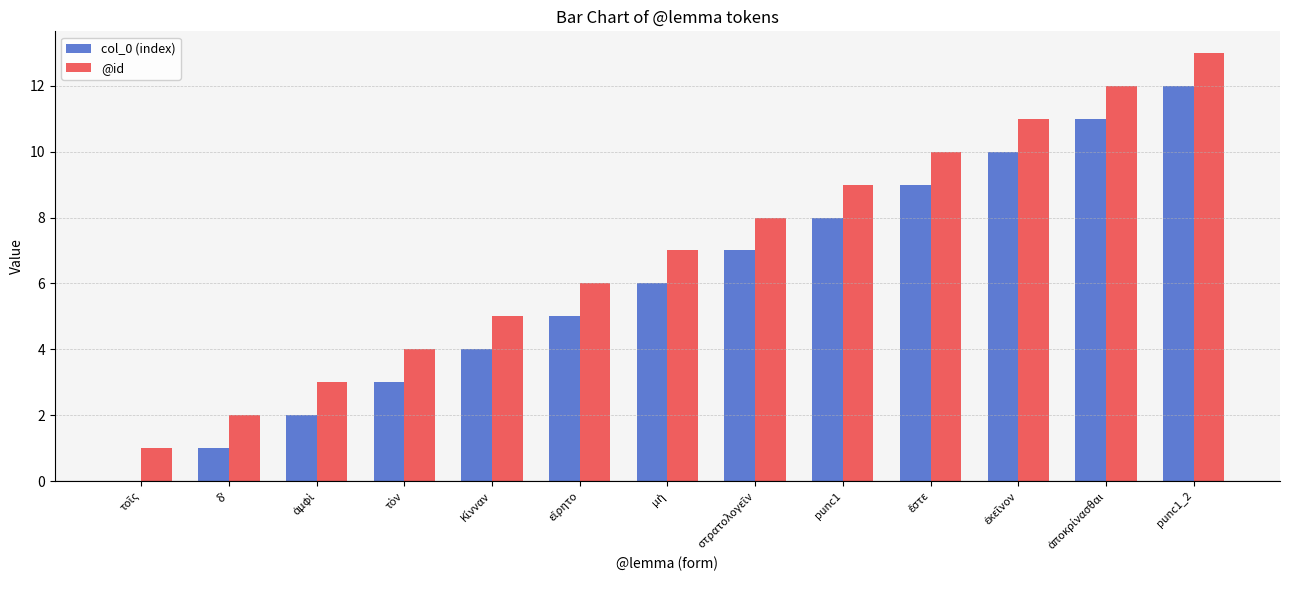

How many data points does each series have?

13